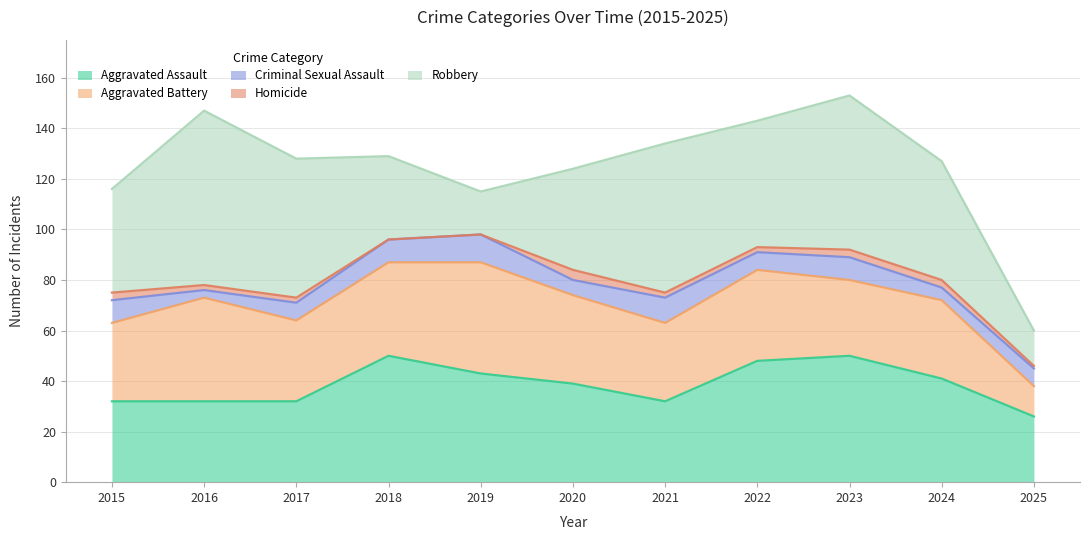

List the series in order of their peak value, highest first.

Robbery, Aggravated Assault, Aggravated Battery, Criminal Sexual Assault, Homicide